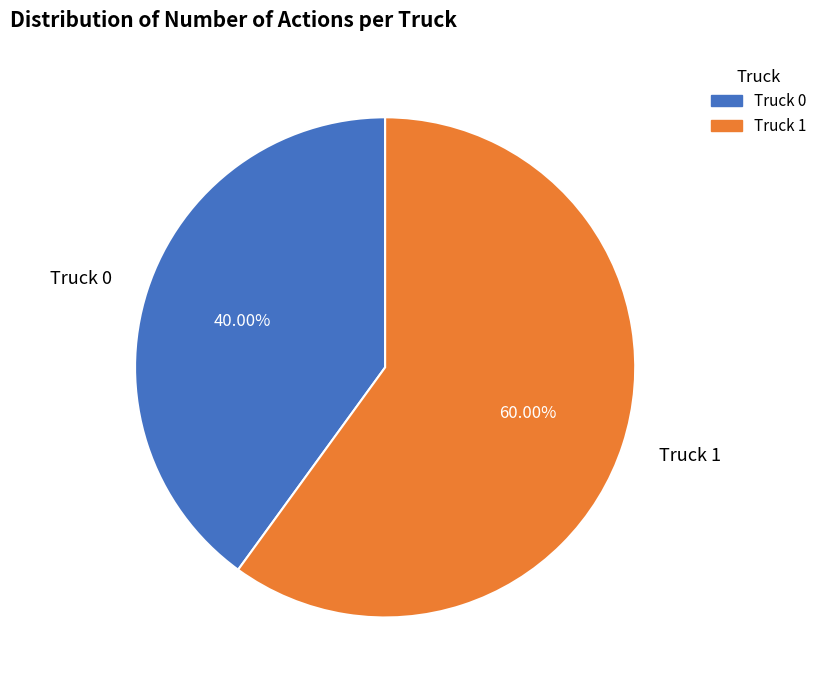

What portion of the pie excludes Truck 1?

40.0%